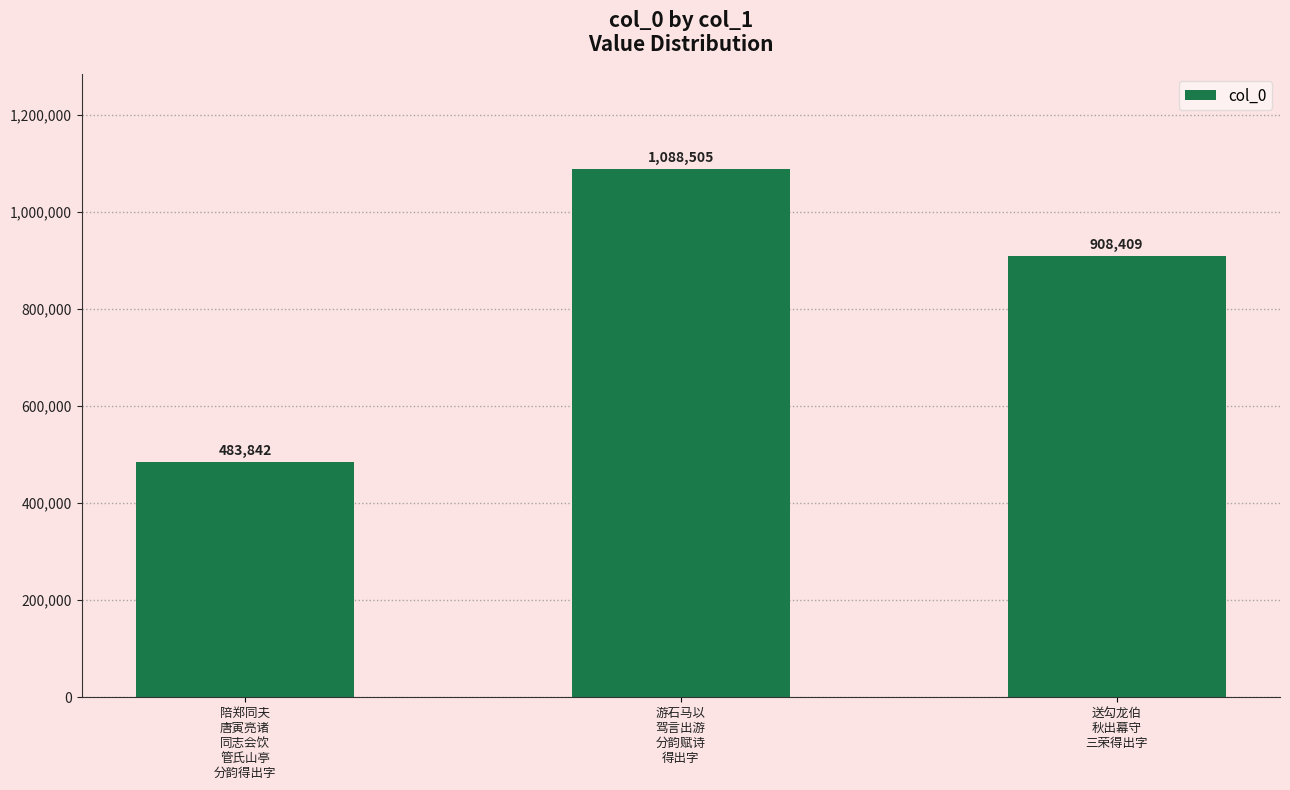

Is it true that the value at 游石马以
驾言出游
分韵赋诗
得出字 is 229847?

False